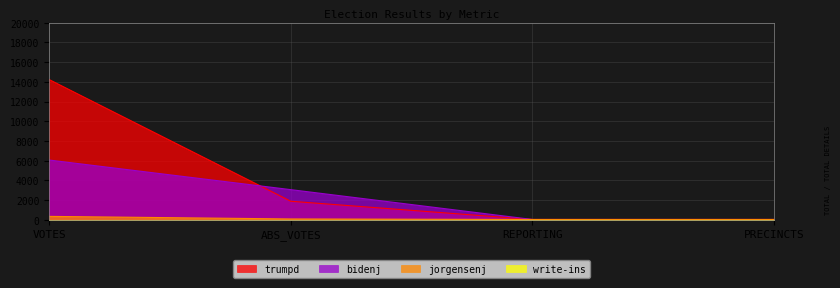

Where does the bidenj series first go above 3061?

VOTES